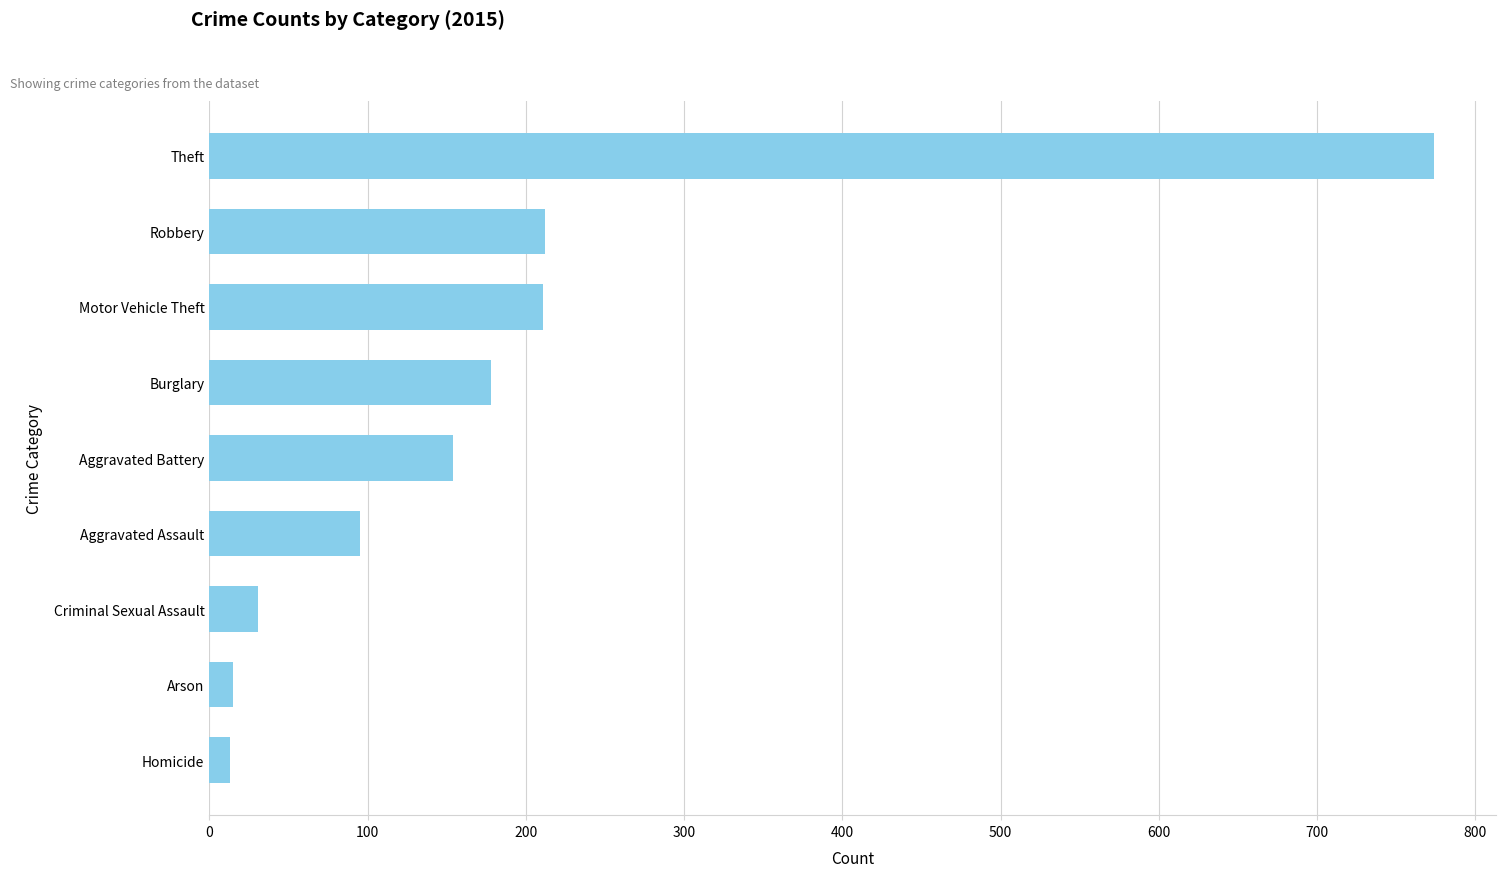

Is it true that the value at Criminal Sexual Assault is 31?

True